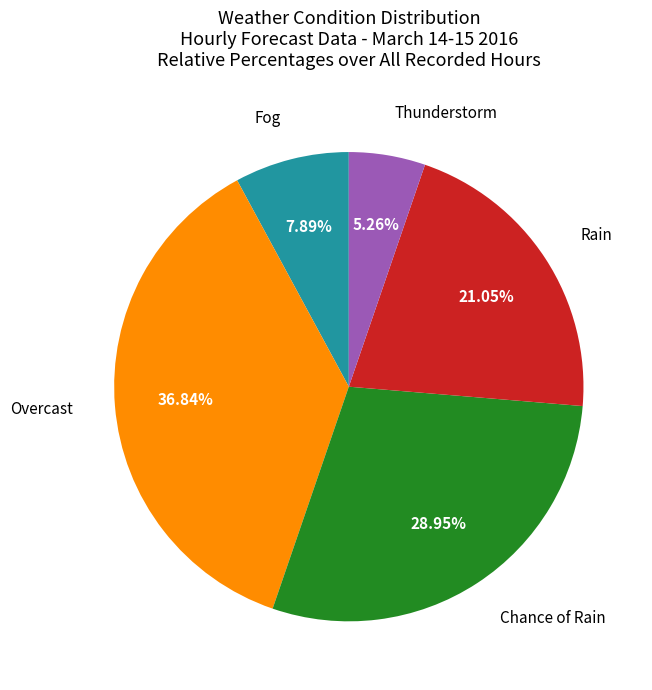

Is there a majority slice in this chart?

No